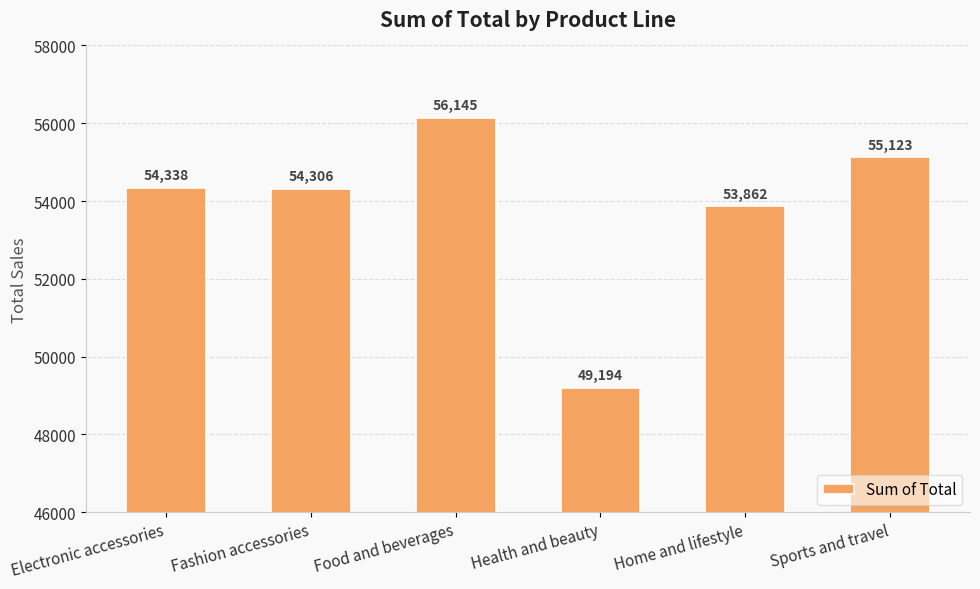

The chart shows a value of 54305.9 at Fashion accessories. True or false?

True